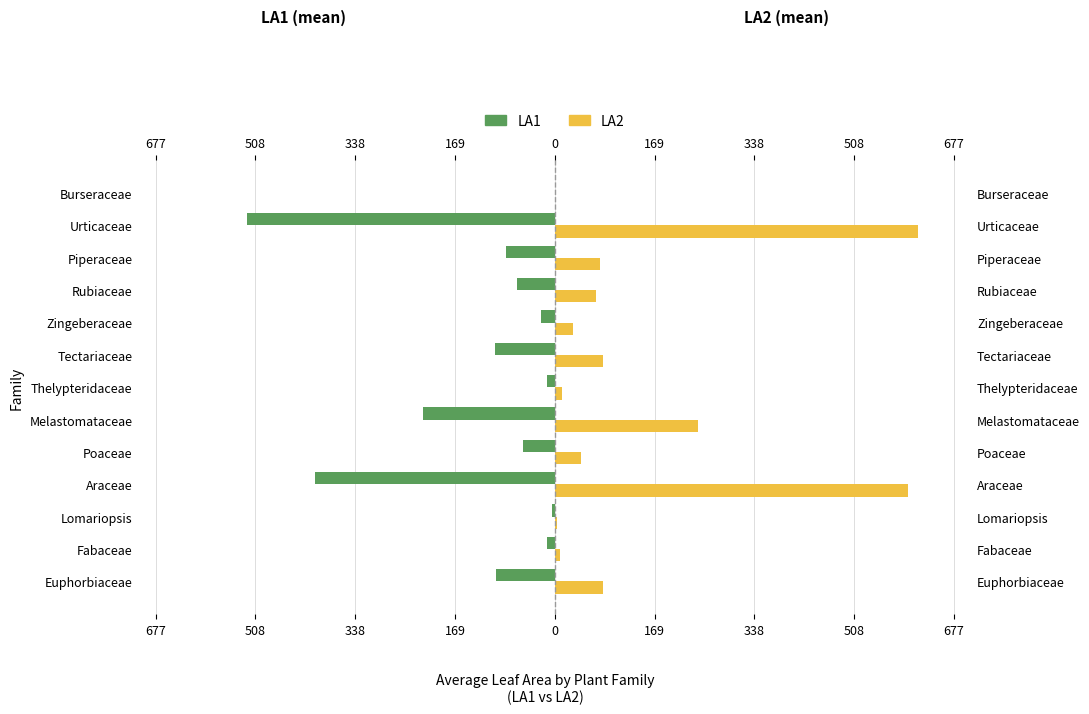

Is the value of LA1 at Araceae greater than the value of LA2 at Burseraceae?

No